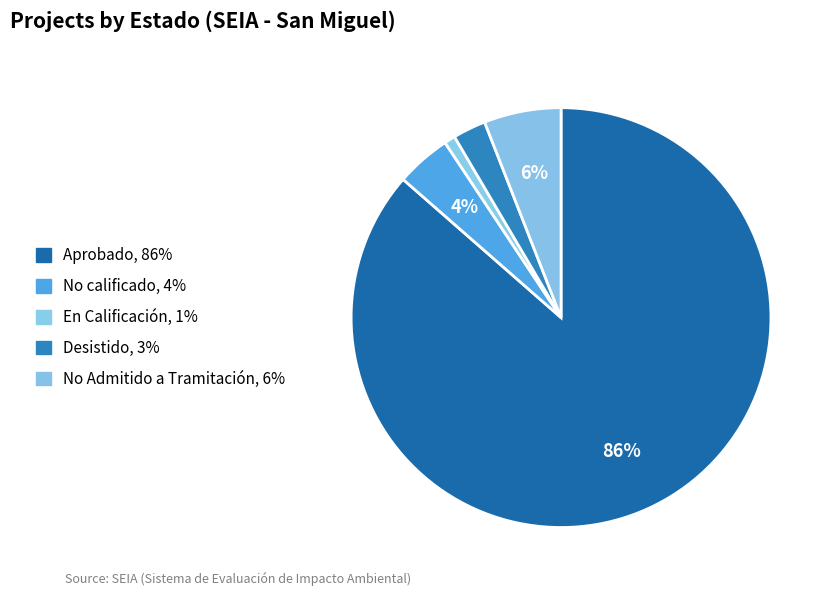

What is the smallest slice in the pie chart?

En Calificación